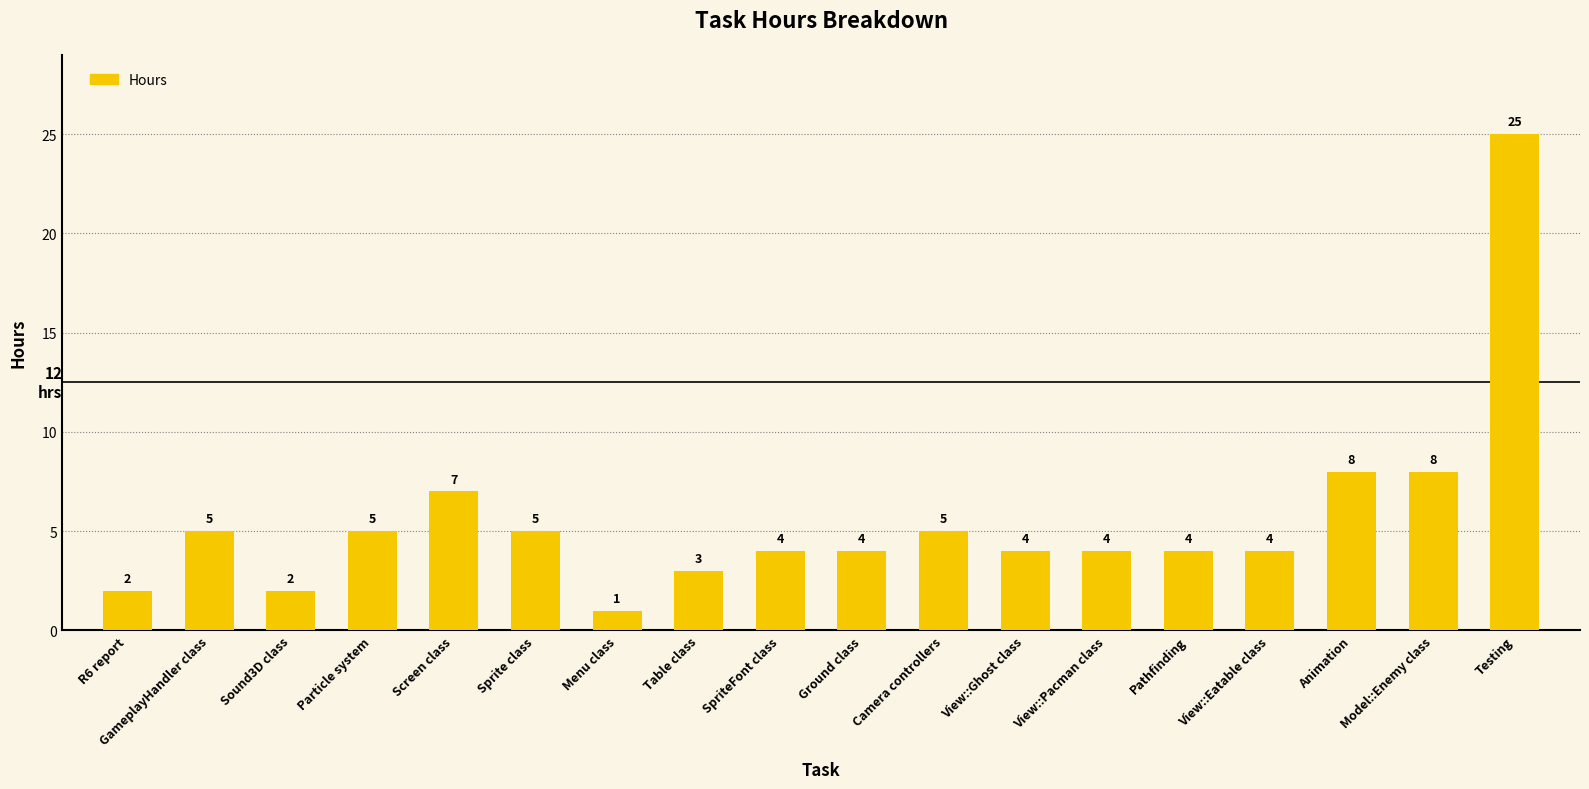

Is it true that the value at View::Ghost class is 4?

True